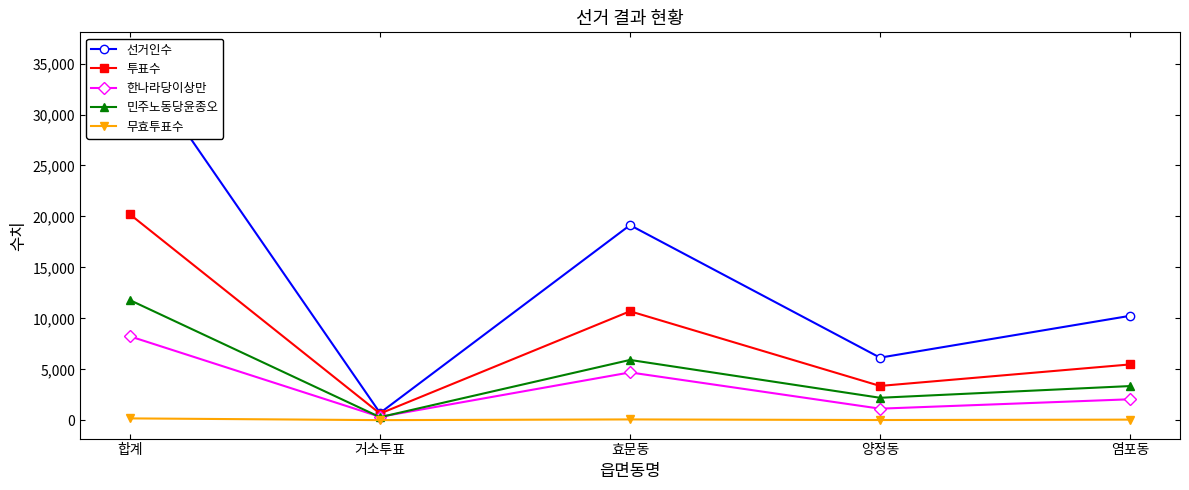

How many data points in 무효투표수 are less than 63?

2